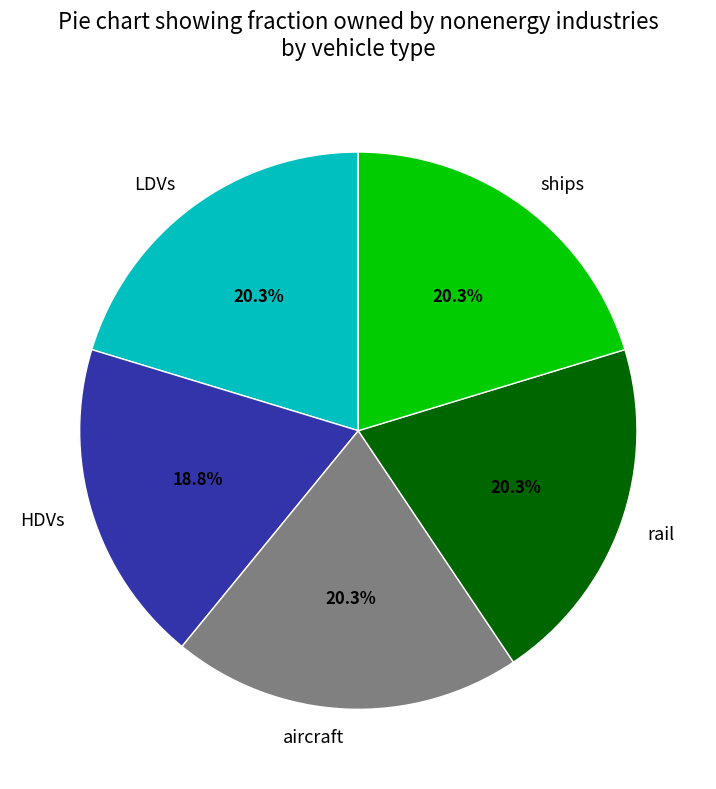

Does rail represent more than half of the total?

No